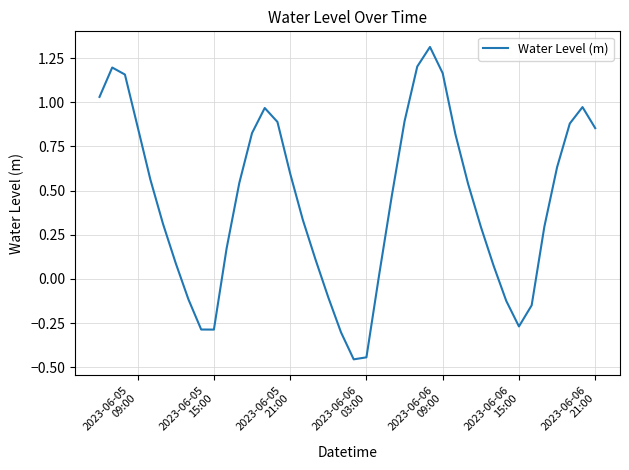

What is the difference between the maximum and minimum values?

1.8